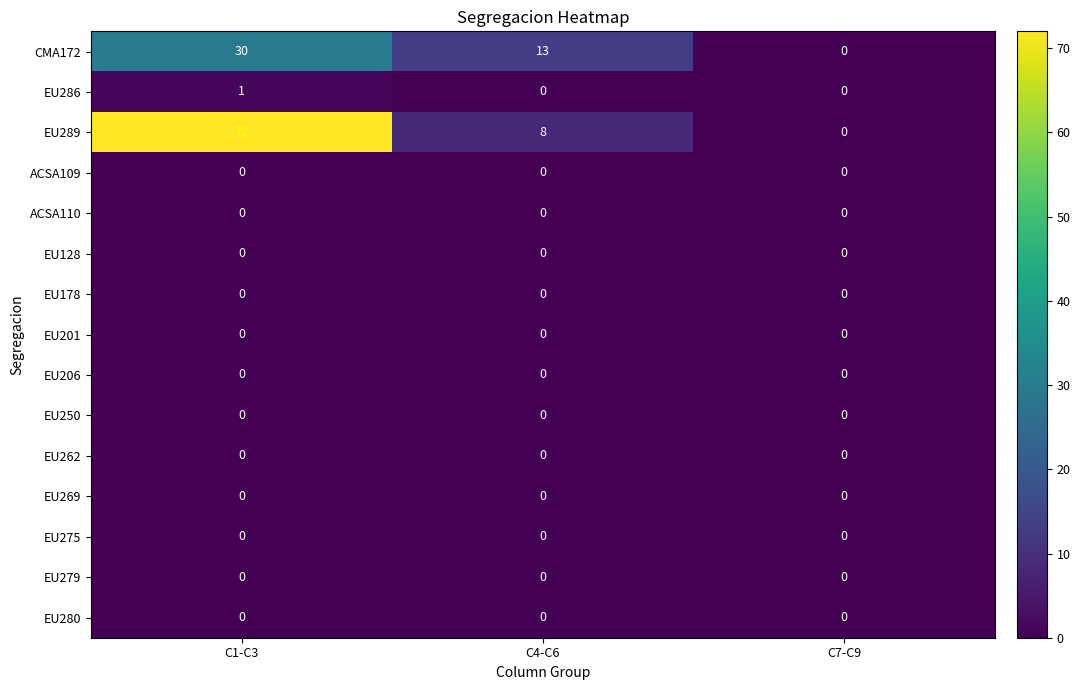

How many categories are shown in the chart?

3